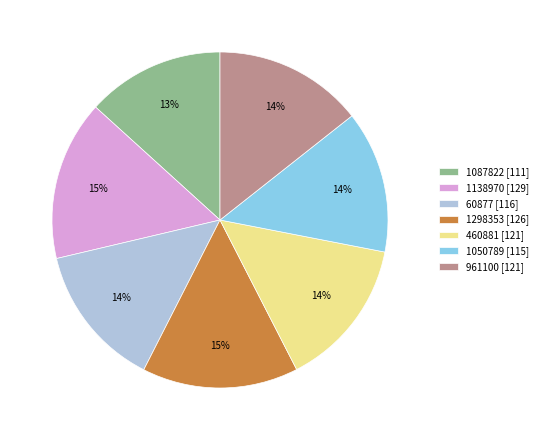

Is the sum of 1087822 and 460881 greater than half?

No